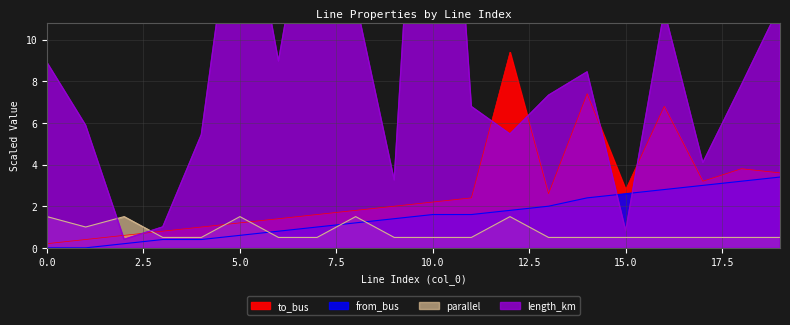

What is the greatest value displayed?

33.9